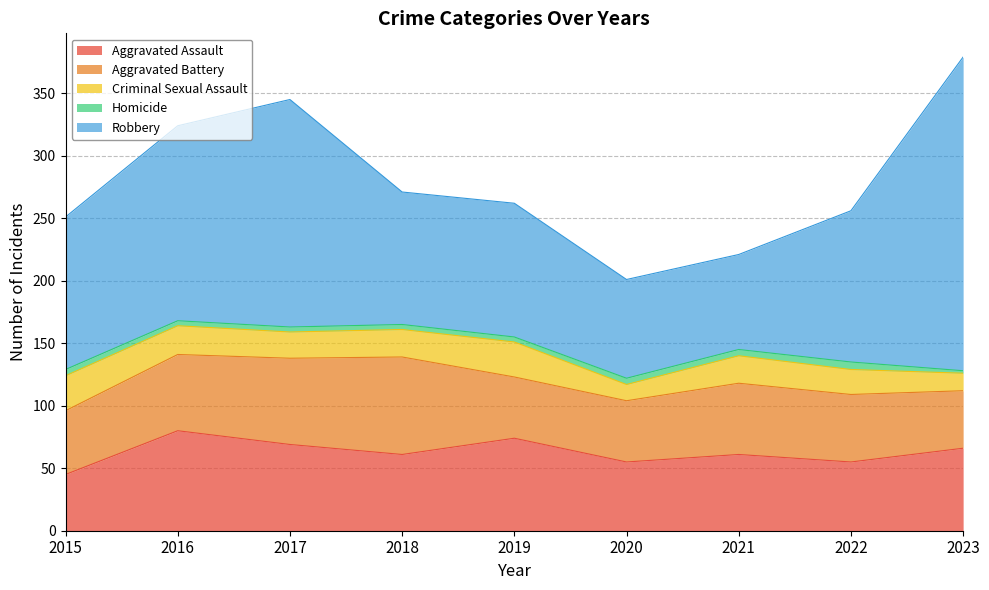

Between 2022 and 2023, which series saw the biggest shift?

Robbery